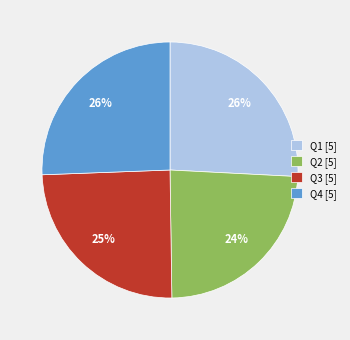

Count the number of slices in the pie.

4